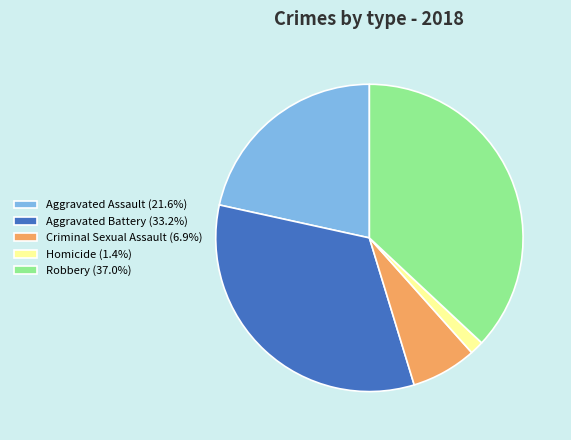

Is the sum of Robbery and Aggravated Assault greater than half?

Yes